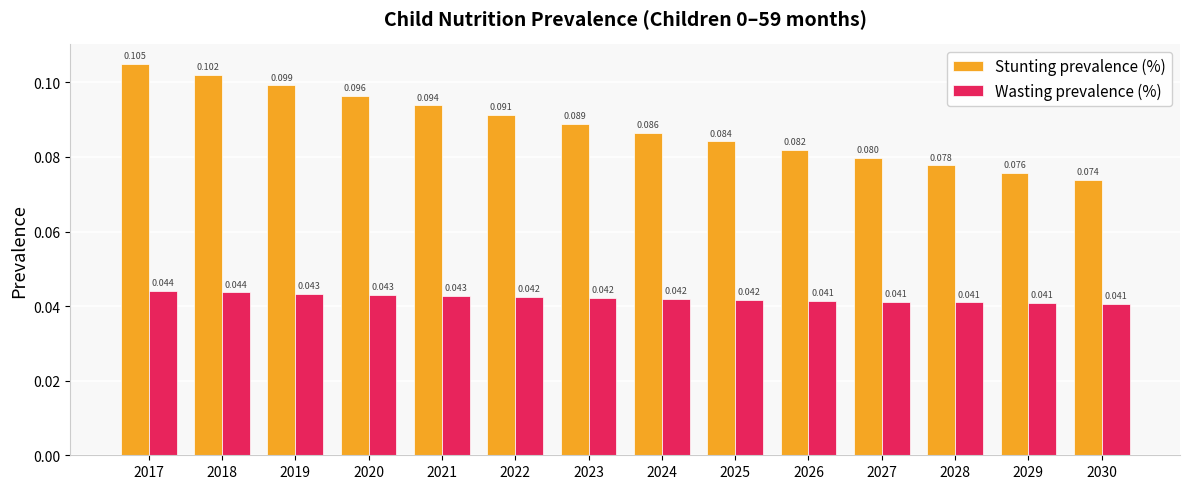

At which label does Wasting prevalence (%) reach its peak?

2017